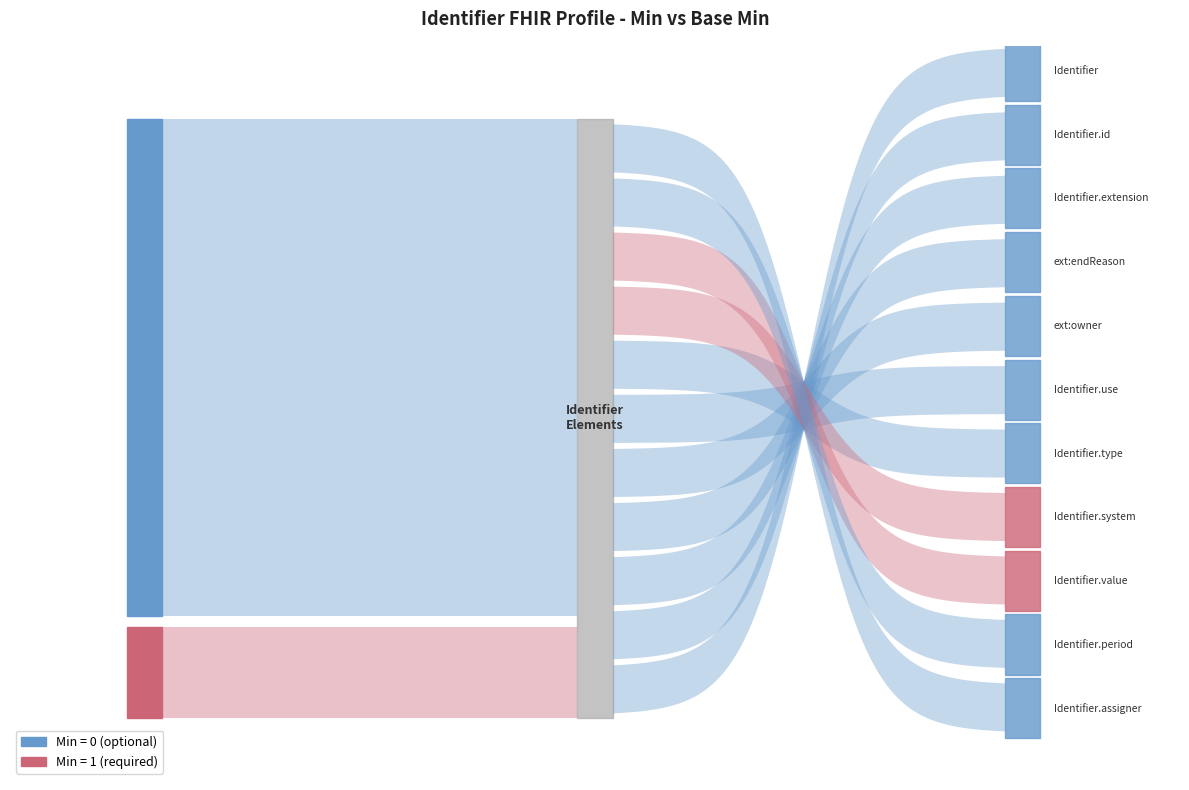

The Min series shows 0 at Identifier.id. True or false?

True